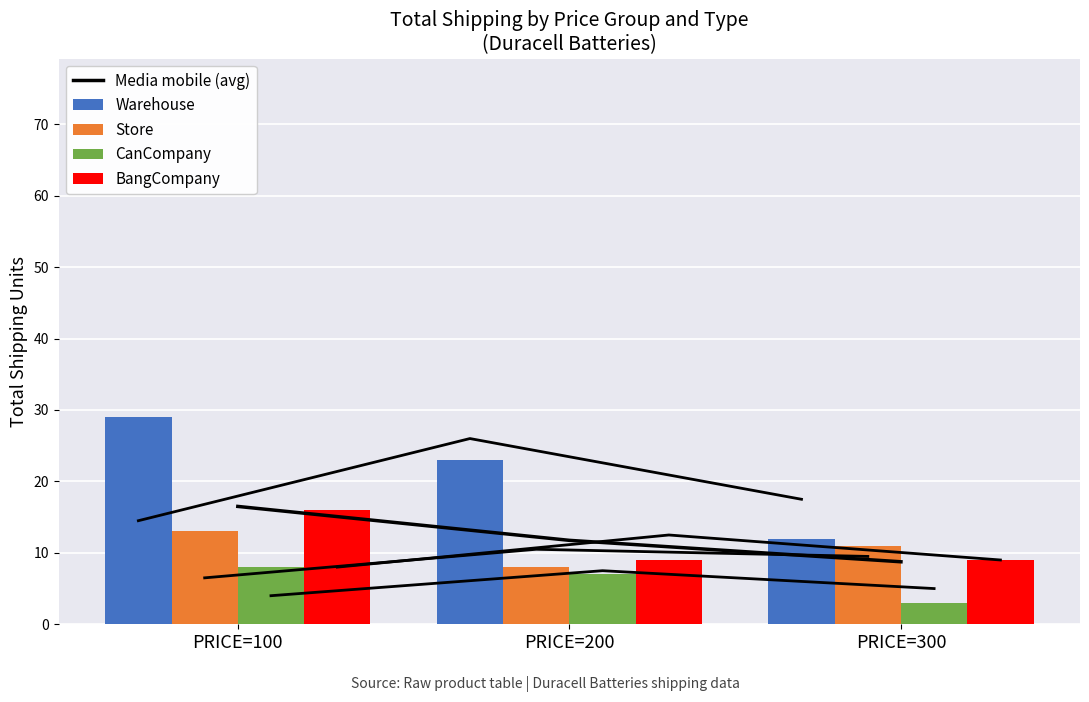

Reading right to left, what are all the values shown in this chart?

Media mobile (avg): PRICE=300=8.8	PRICE=200=11.8	PRICE=100=16.5
Warehouse: PRICE=300=12.0	PRICE=200=23.0	PRICE=100=29.0
Store: PRICE=300=11.0	PRICE=200=8.0	PRICE=100=13.0
CanCompany: PRICE=300=3.0	PRICE=200=7.0	PRICE=100=8.0
BangCompany: PRICE=300=9.0	PRICE=200=9.0	PRICE=100=16.0